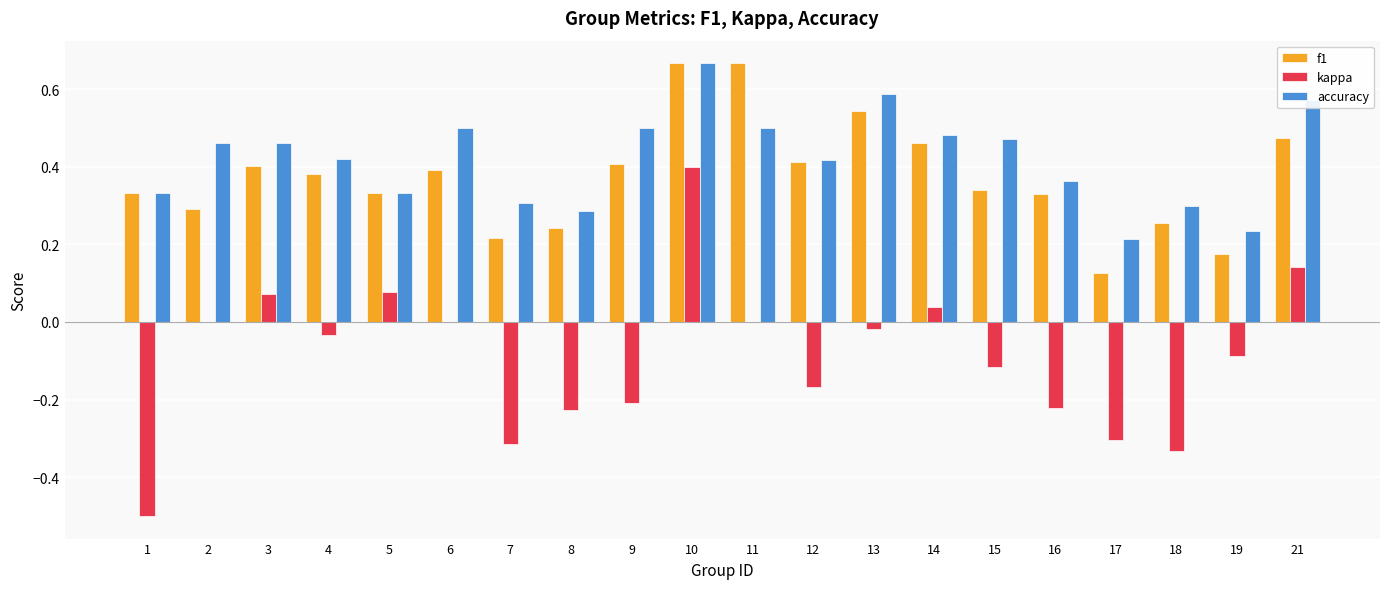

What is the sum of all kappa values?

-1.8